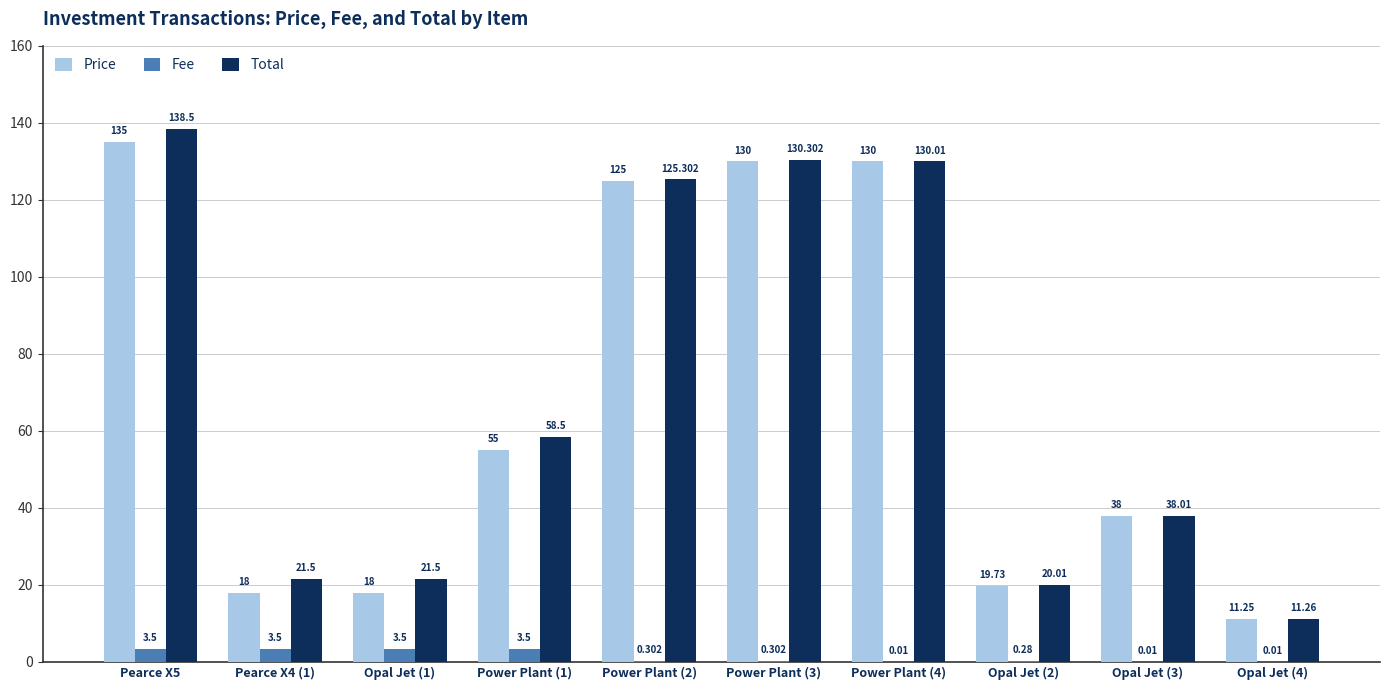

Is the value of Price at Power Plant (1) greater than the value of Total at Opal Jet (1)?

Yes